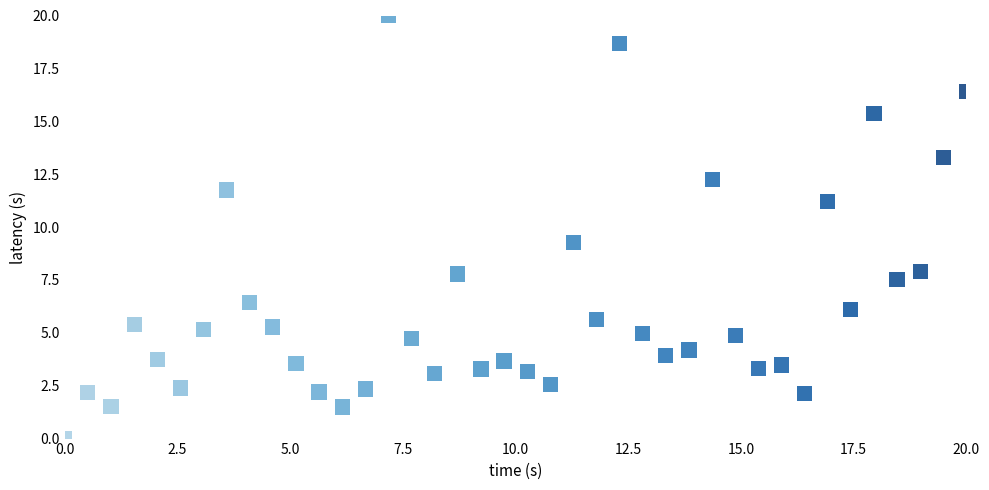

What Y value in the scatter plot is closest to 10?

9.3